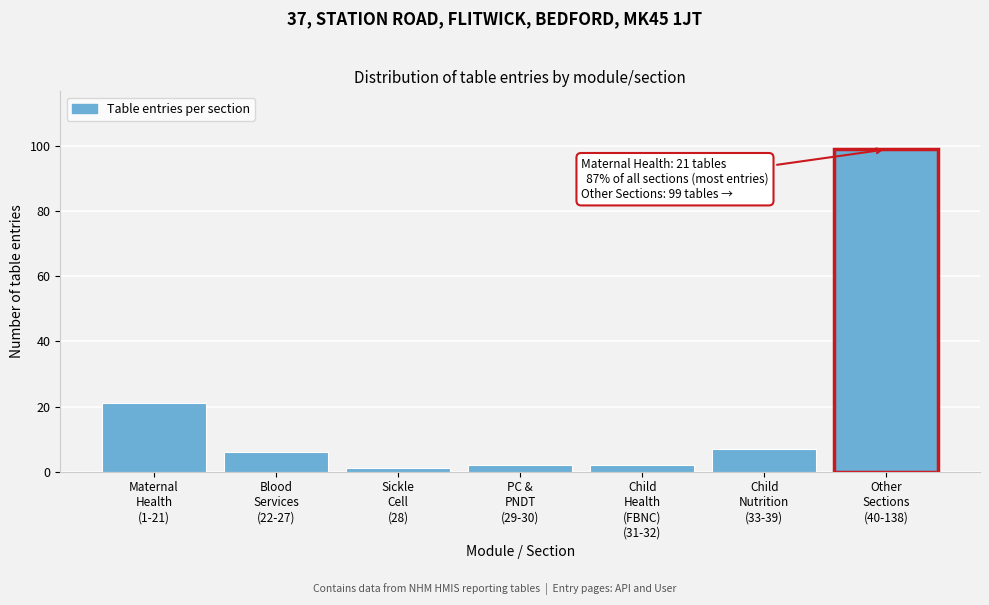

Reading left to right, list all the values displayed in this chart.

21	6	1	2	2	7	99